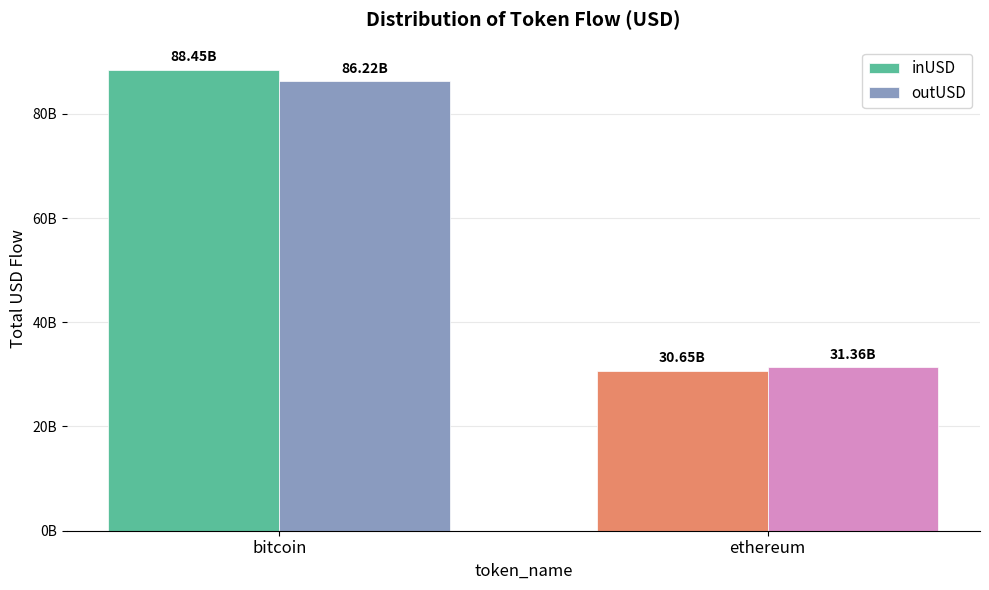

Rank the categories by inUSD value from highest to lowest.

bitcoin, ethereum